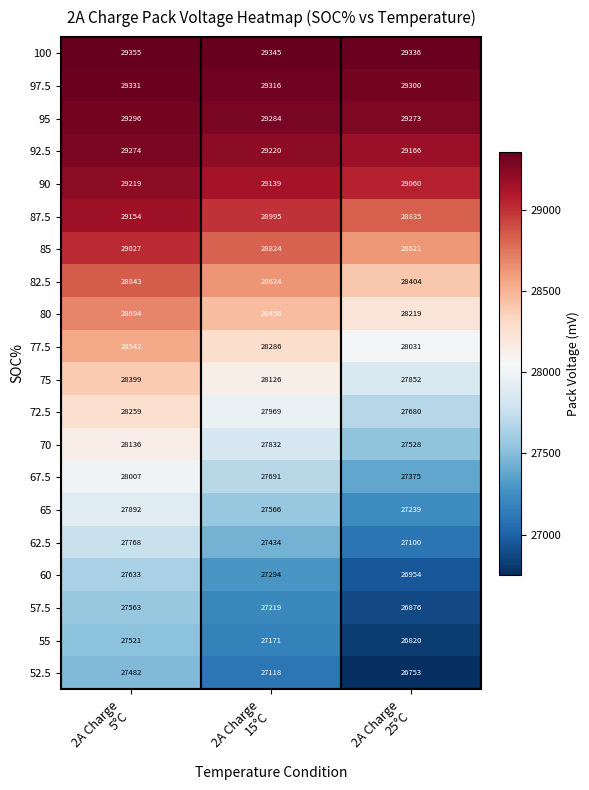

Count the 97.5 values in the range 29300 to 29331.

3